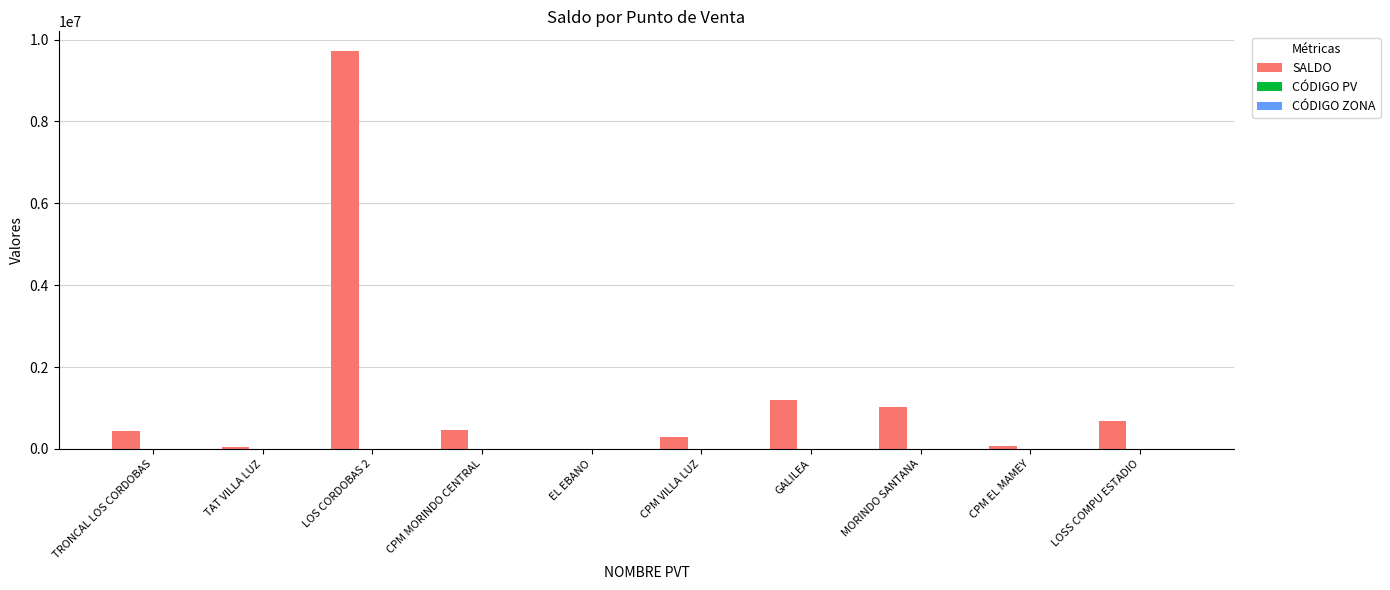

At which category is the sum across all series the highest?

LOS CORDOBAS 2